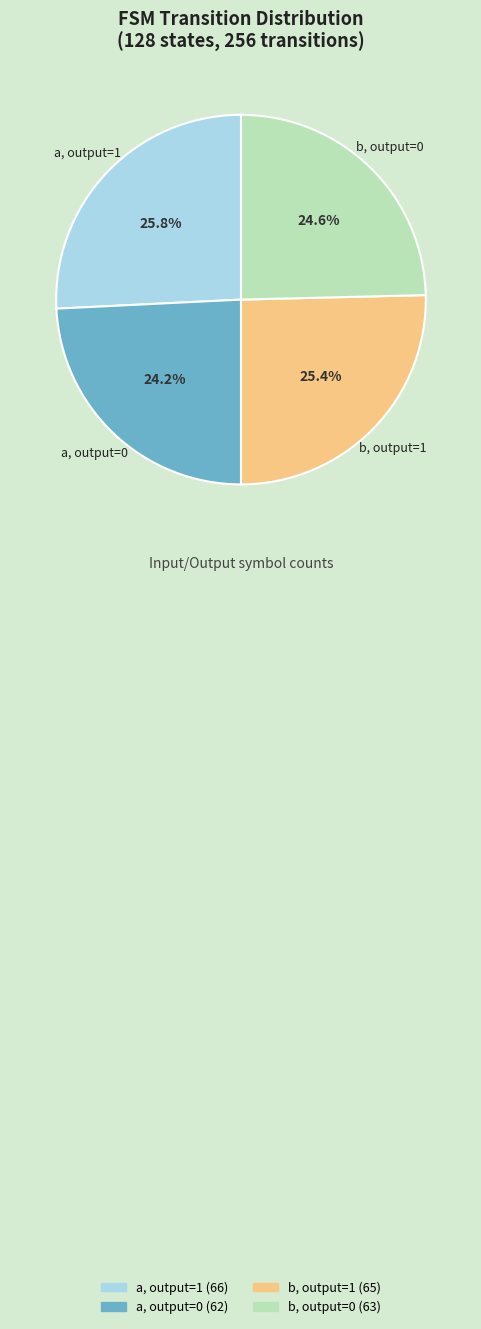

Is there a majority slice in this chart?

No